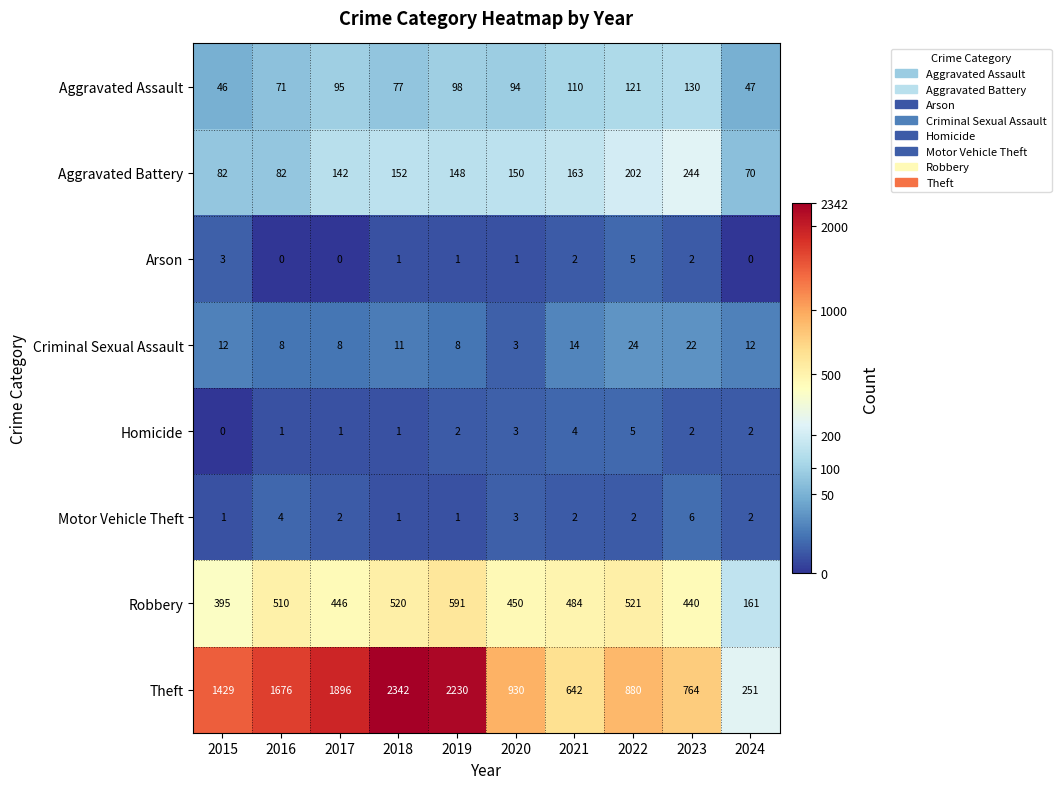

At which category is the sum across all series the highest?

2018